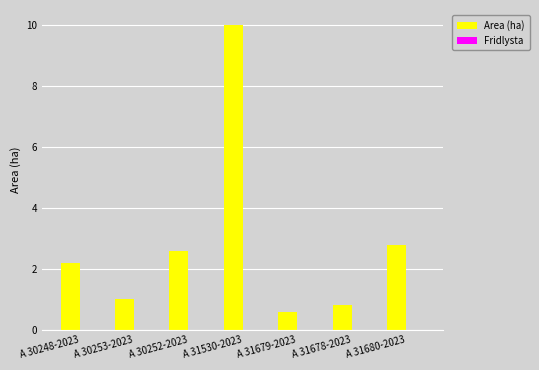

At which label does the data first exceed 2?

A 30248-2023